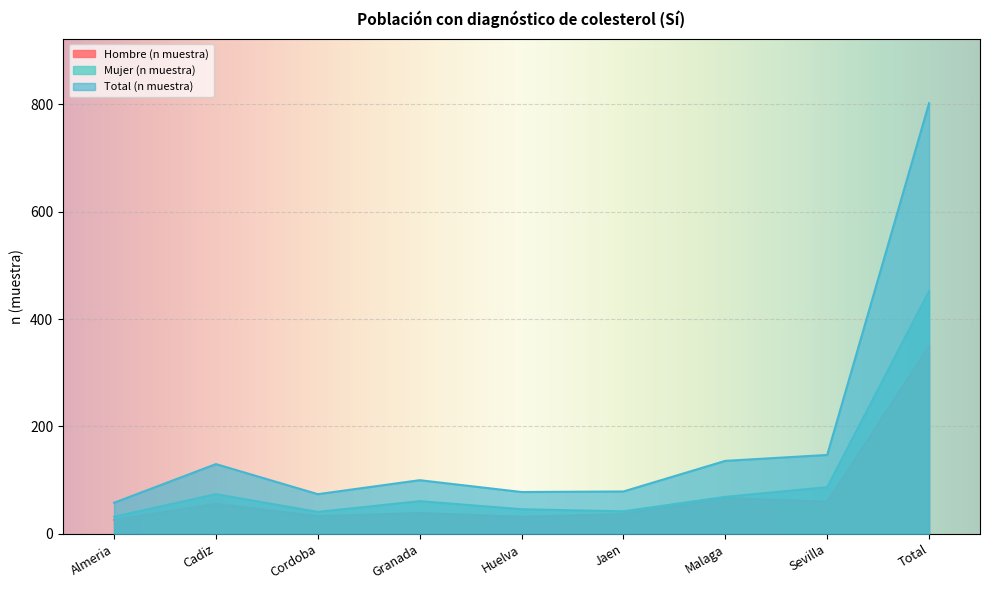

Which label corresponds to the largest value in the chart?

Total